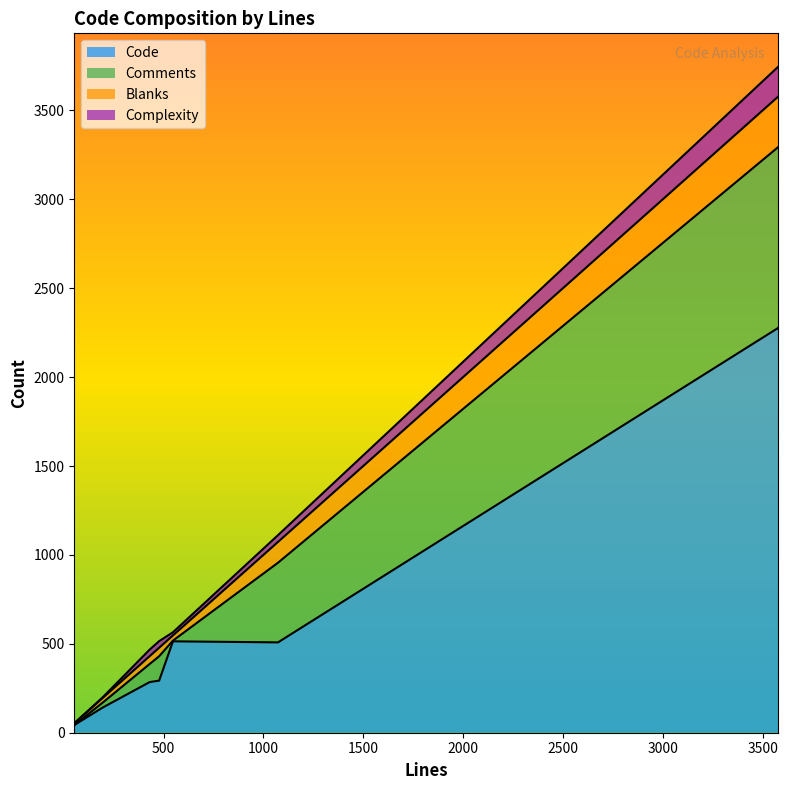

Reading right to left, what are all the values shown in this chart?

Code: 431=285	478=293	3578=2277	1073=508	196=142	547=514	54=44	53=46
Comments: 431=102	478=137	3578=1017	1073=448	196=28	547=4	54=0	53=0
Blanks: 431=44	478=48	3578=284	1073=117	196=26	547=29	54=10	53=7
Complexity: 431=37	478=37	3578=168	1073=38	196=4	547=18	54=0	53=5